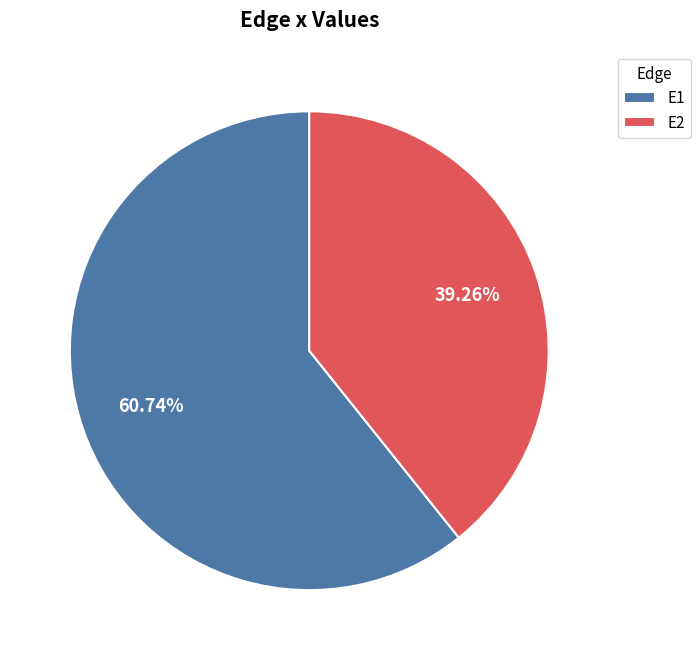

The E2 slice represents 49% of the pie. True or false?

False